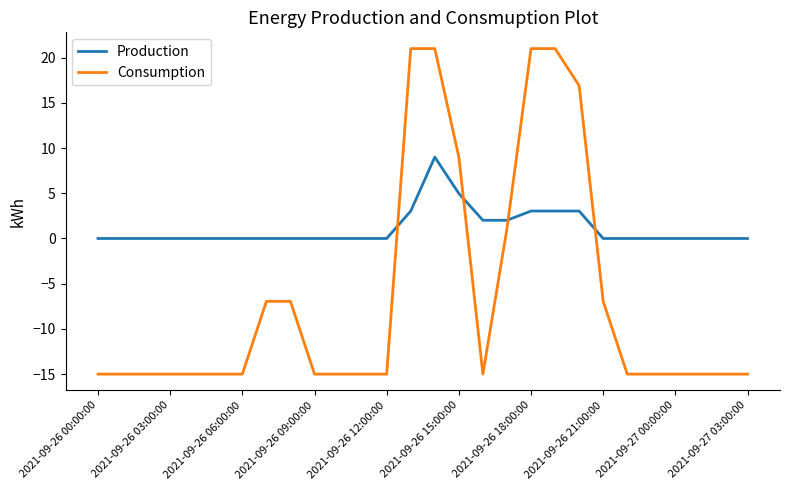

Which series has the largest total across all categories?

Production